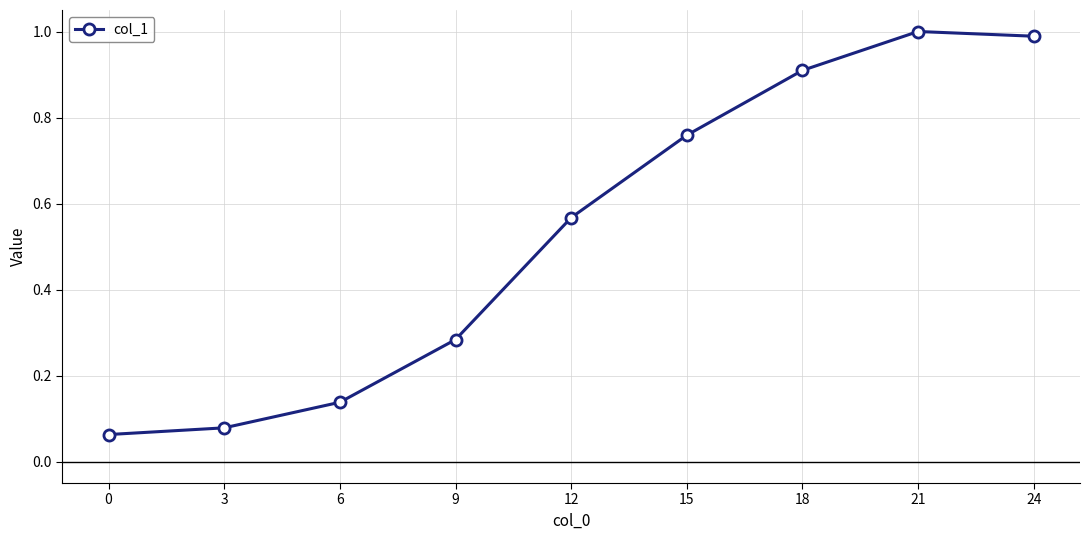

What is the change in value from 12 to 18?

+0.3